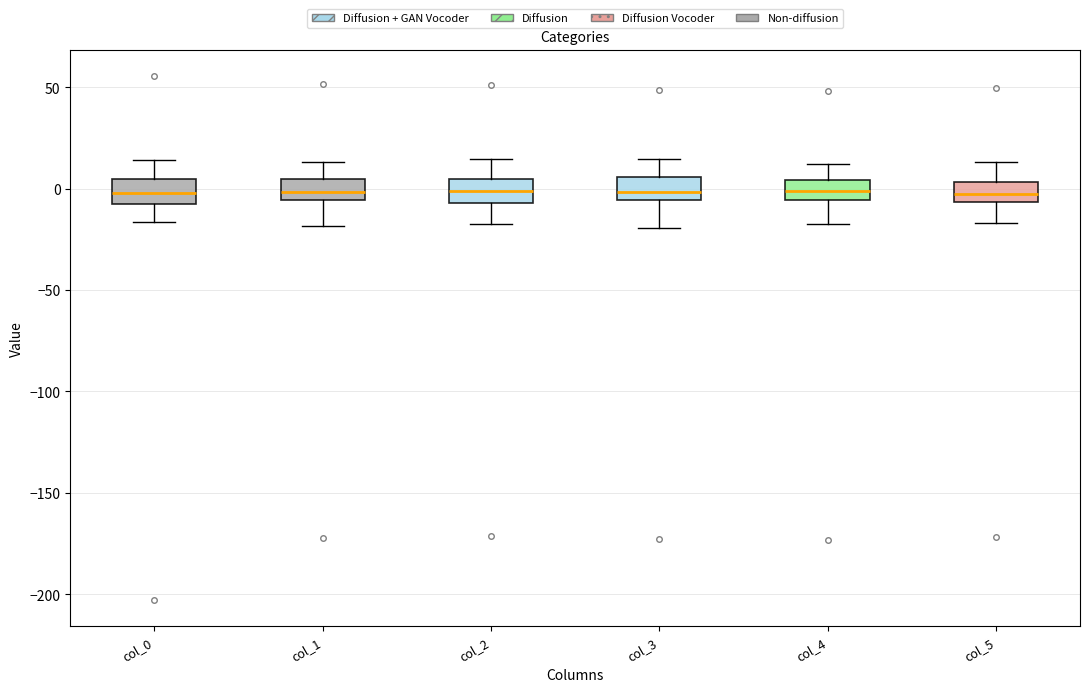

Reading left to right, transcribe this box plot: for each box, give where its median line is, the range the box spans, and where its two whiskers end, as read against the y-axis. The values are not printed on the chart, so give them approximately, as read against the axis.

col_0: median 0, box -10 to 5, whiskers -15 to 15
col_1: median 0, box -5 to 5, whiskers -20 to 15
col_2: median 0, box -5 to 5, whiskers -15 to 15
col_3: median 0, box -5 to 5, whiskers -20 to 15
col_4: median 0, box -5 to 5, whiskers -15 to 10
col_5: median -5 (inside the box), box -5 to 5, whiskers -15 to 15